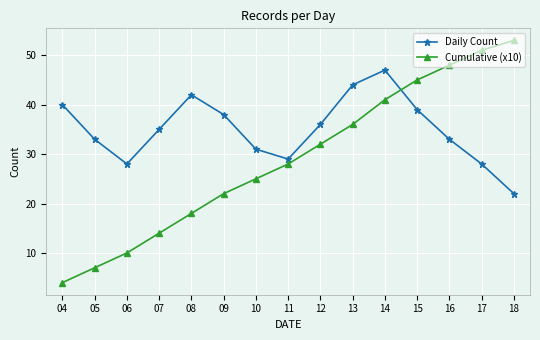

Which series has the widest spread of values?

Cumulative (x10)